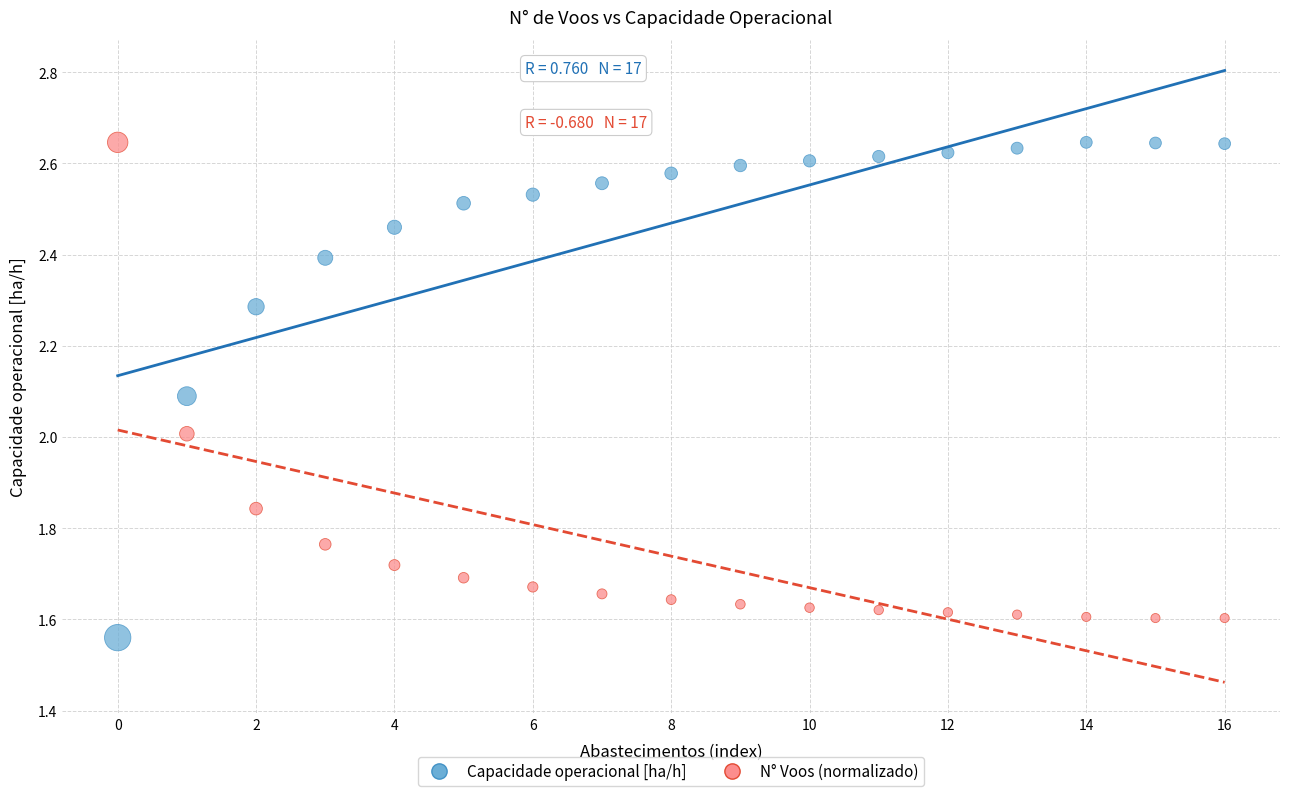

Across all data points, what is the range of Y values (max minus min)?

1.1